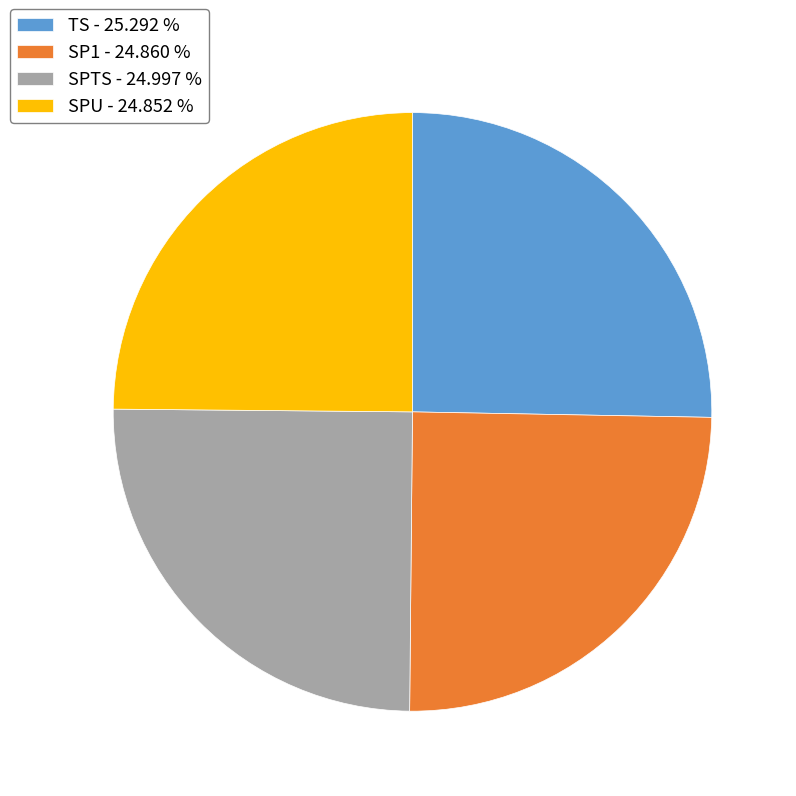

The SPU slice represents 12% of the pie. True or false?

False